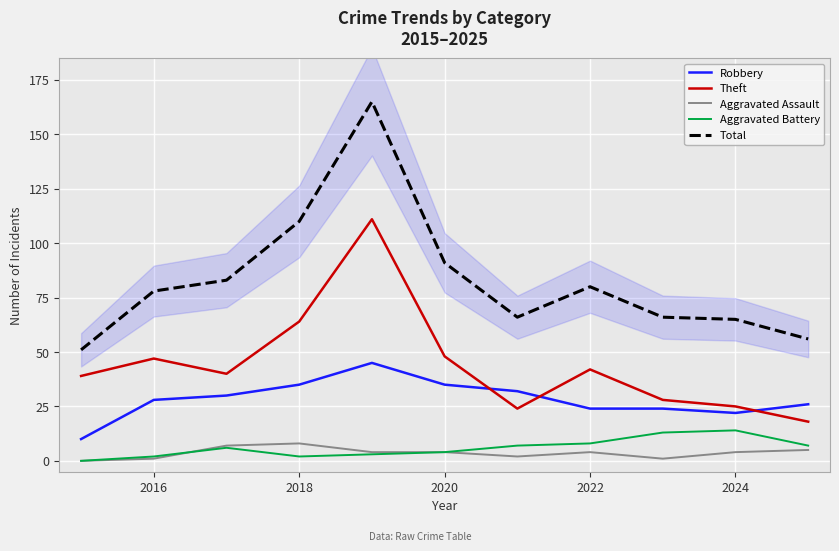

Where is Theft nearest to the value 64?

2018